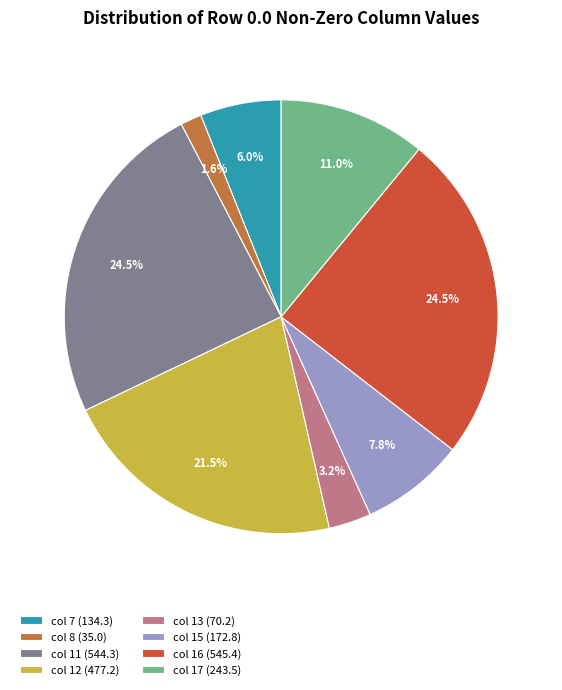

Does col 13 (70.2) account for over 50% of the chart?

No